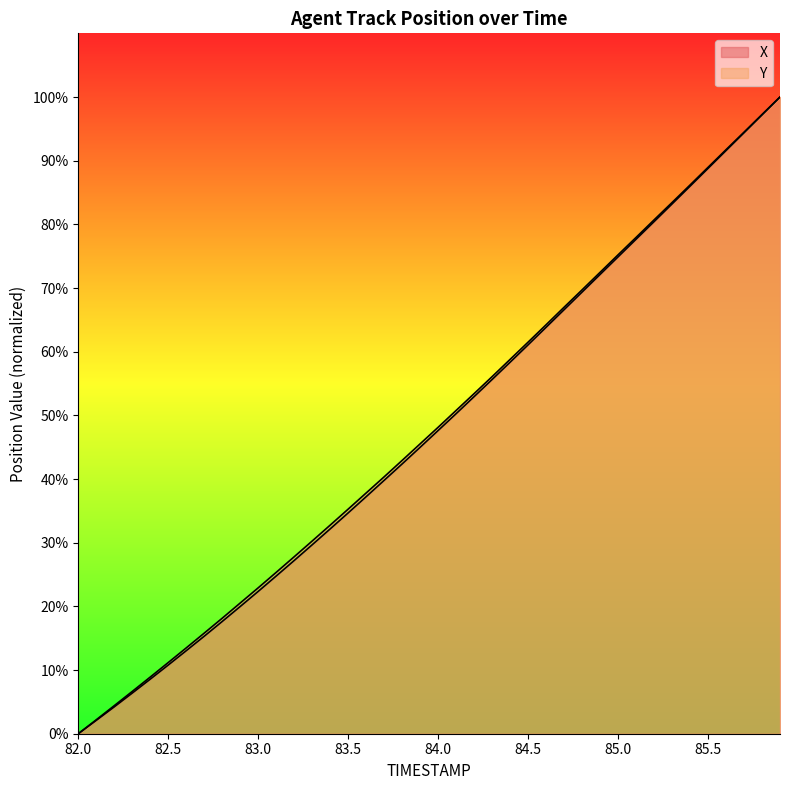

Does the chart display data point markers on the line(s)?

No